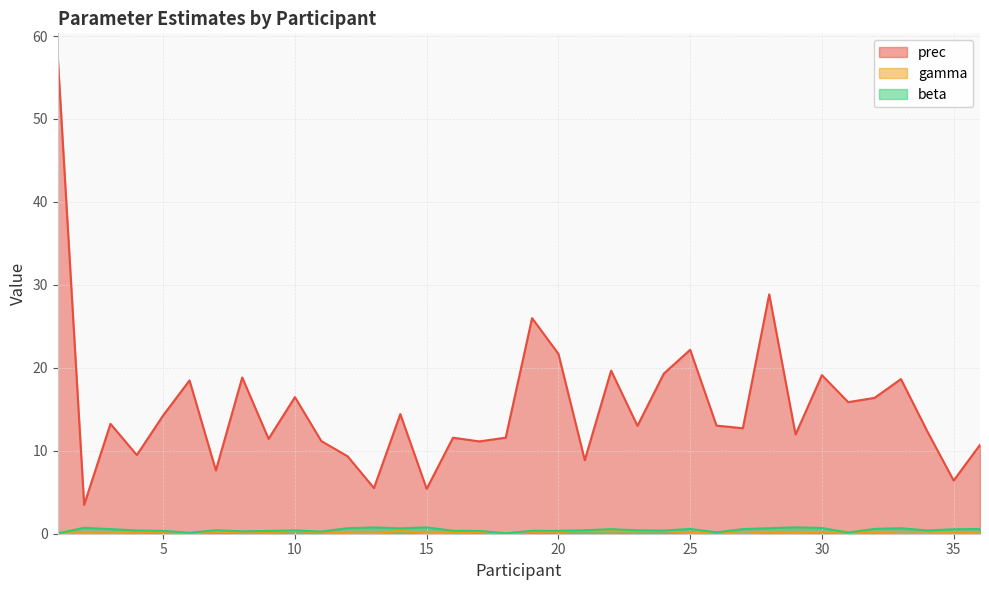

True or false: prec and beta intersect in this chart.

False